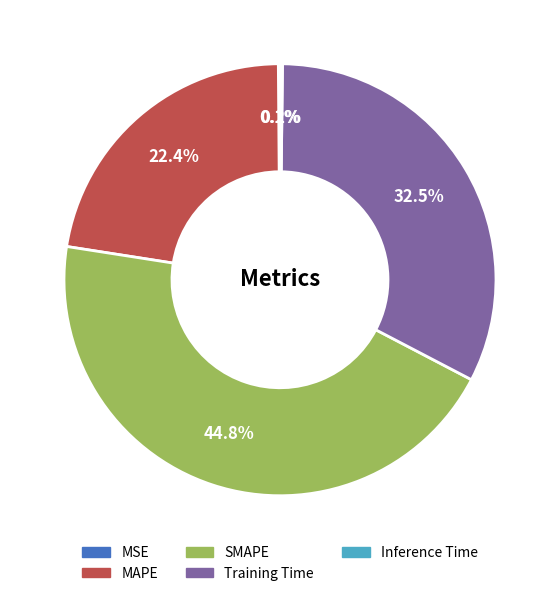

How much of the chart is everything except SMAPE?

55.2%